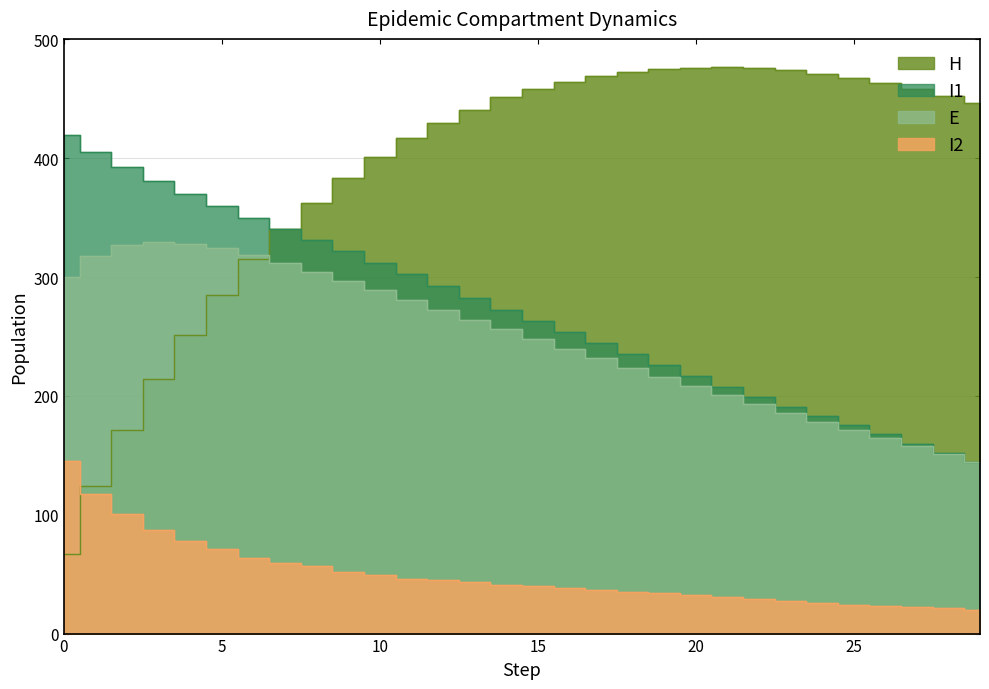

What is the smallest value displayed?

20.1